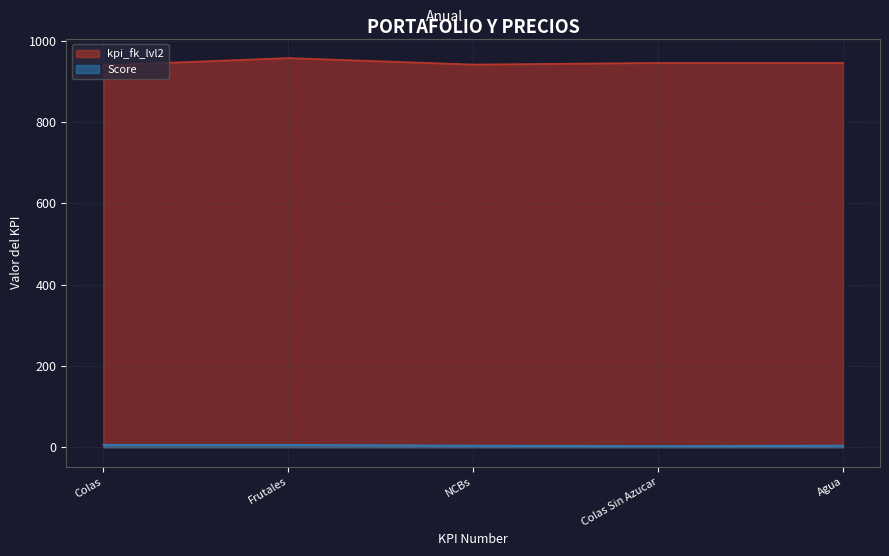

What is the value of the kpi_fk_lvl2 point at the 4th from the left?

945